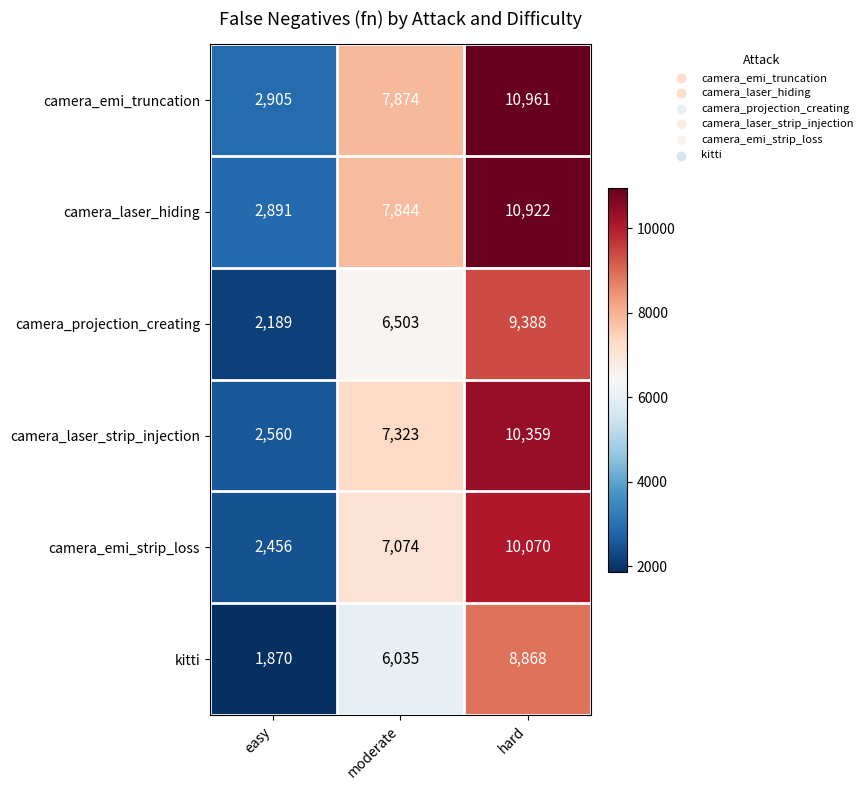

Reading left to right, transcribe all the data shown in this chart.

camera_emi_truncation: 2905	7874	10961
camera_laser_hiding: 2891	7844	10922
camera_projection_creating: 2189	6503	9388
camera_laser_strip_injection: 2560	7323	10359
camera_emi_strip_loss: 2456	7074	10070
kitti: 1870	6035	8868